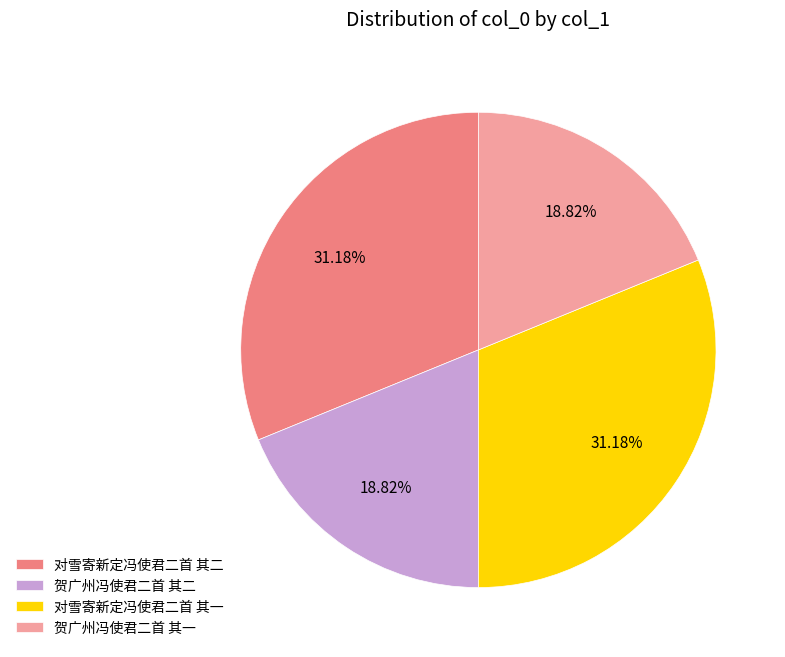

What percentage is NOT represented by 对雪寄新定冯使君二首 其二?

68.8%